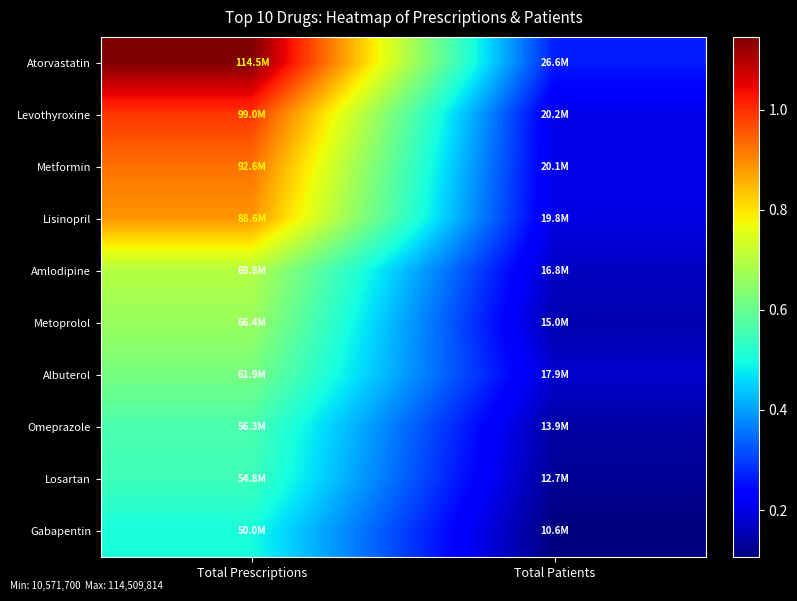

At which category is the sum across all series the highest?

Total Prescriptions